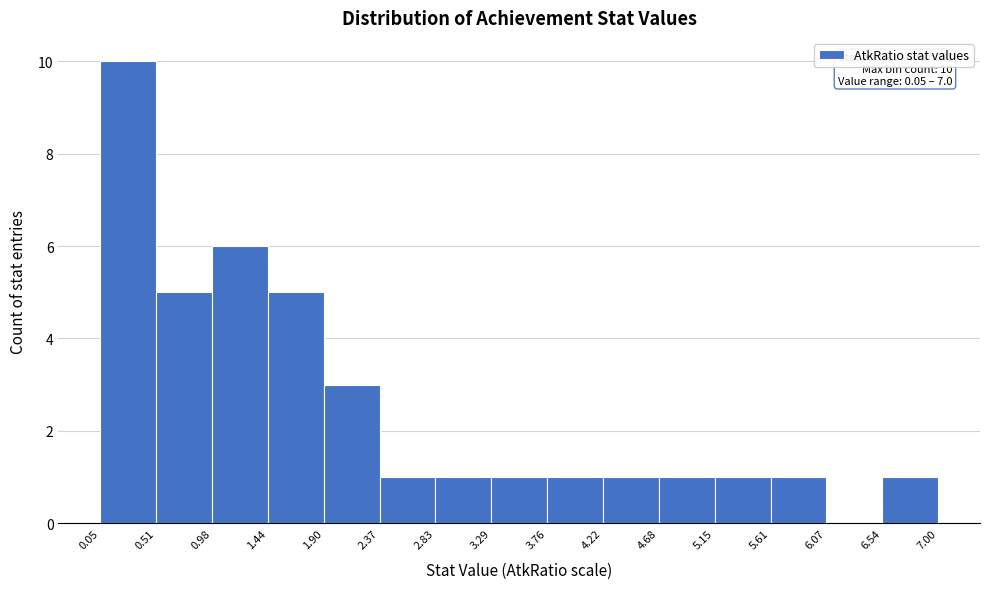

Which range on the x-axis has the tallest bar?

0.05 to 0.51